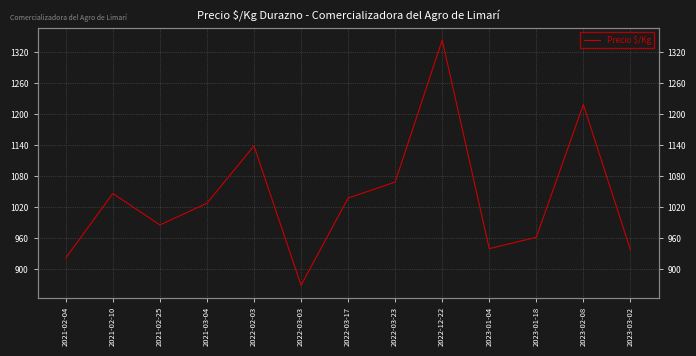

Does the chart display data point markers on the line(s)?

No